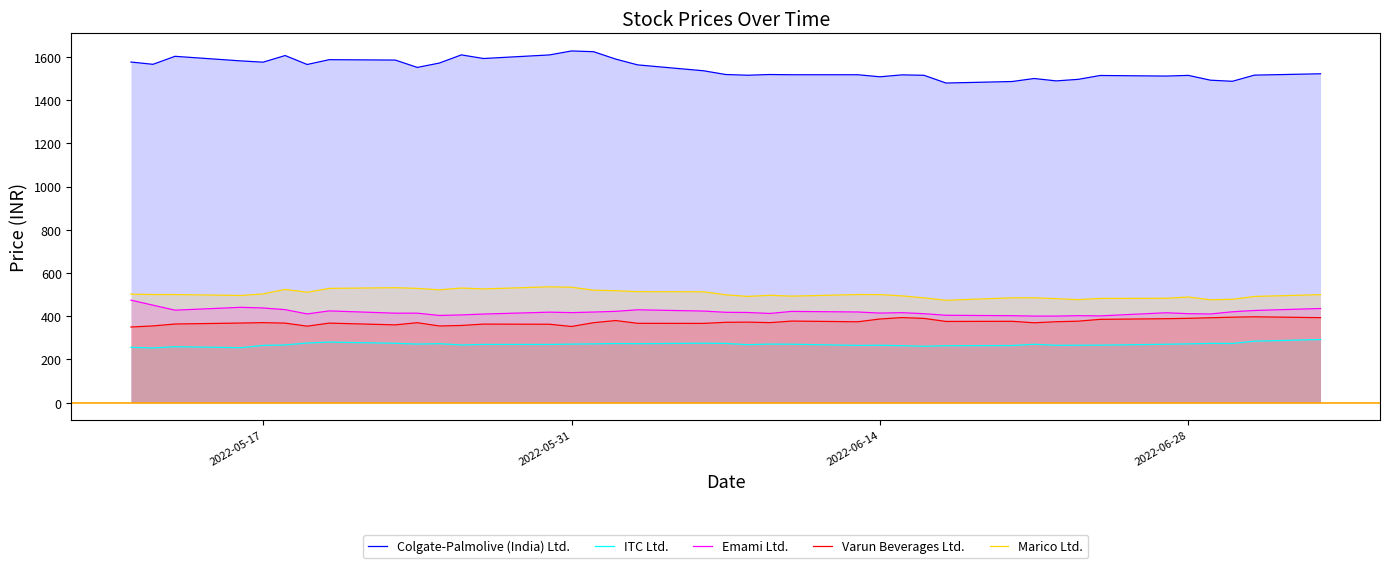

What is the value of the ITC Ltd. point at the 34th from the left?

269.9